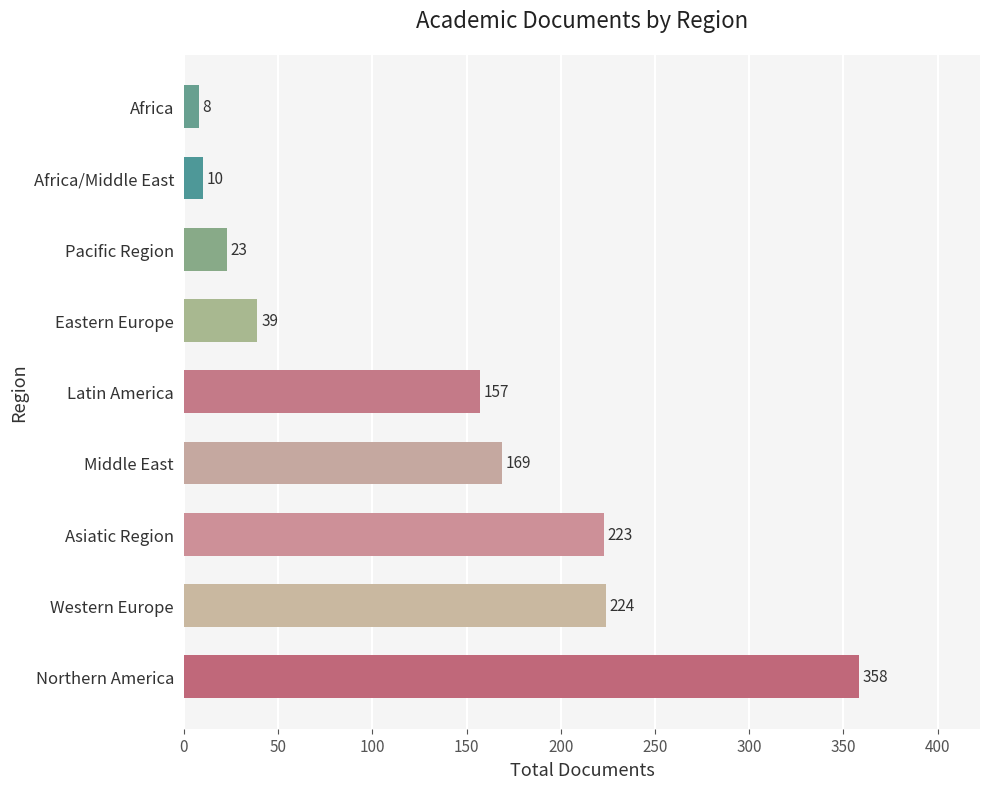

How many values are below 157?

4